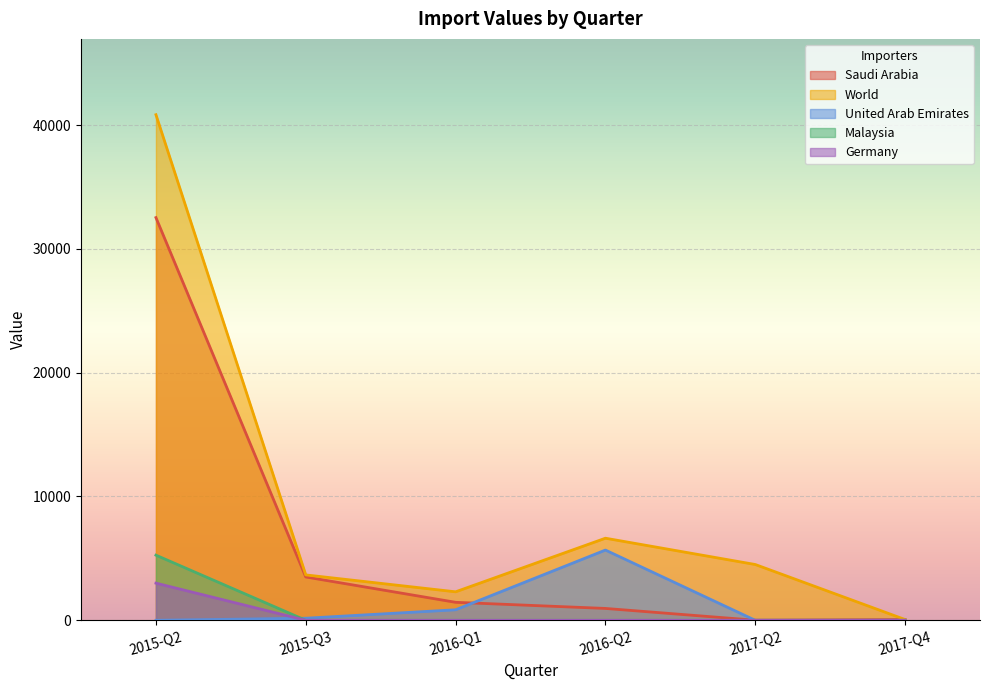

What are all the series names shown in the legend?

Saudi Arabia, World, United Arab Emirates, Malaysia, Germany